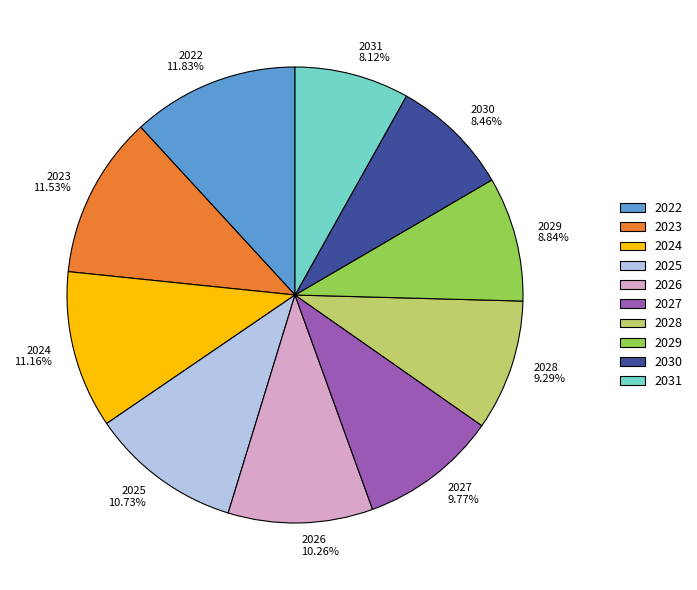

To the nearest percent, what percentage of the pie is 2030?

8%